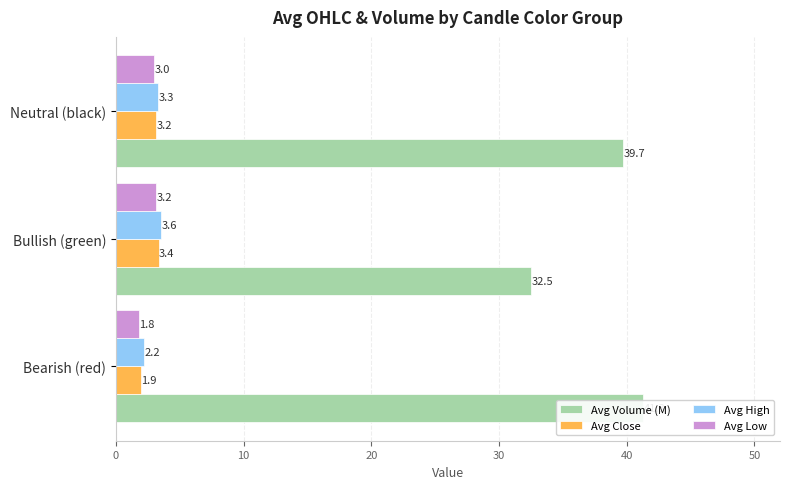

Which series has the largest range (max minus min)?

Avg Volume (M)